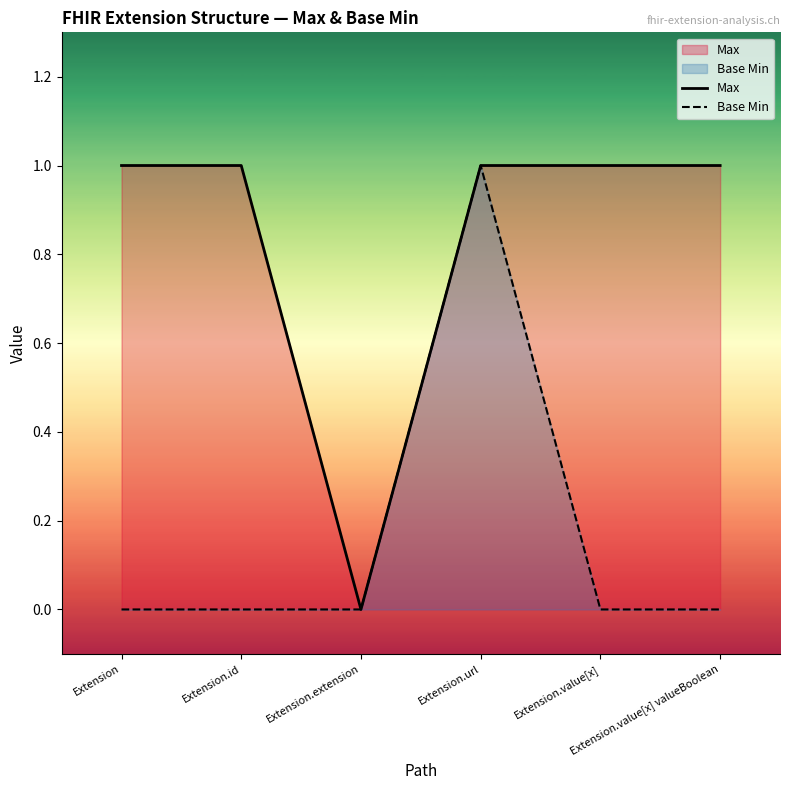

What is the total value across all series at Extension.url?

2